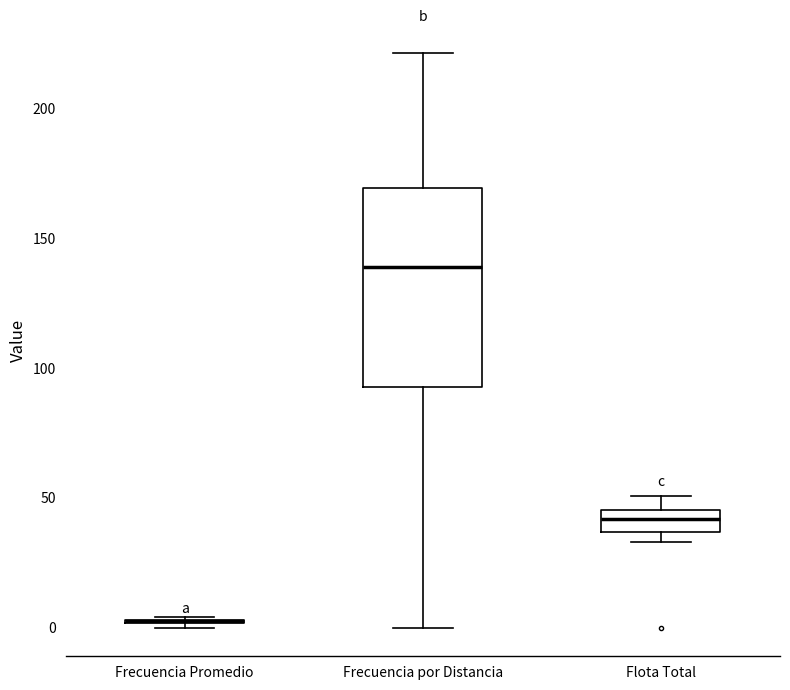

Reading left to right, read every box against the y-axis: the position of its median line, the range the box covers, and the ends of its whiskers. The values are not printed on the chart, so give them approximately, as read against the axis.

Frecuencia Promedio: box collapsed to a line at 0, whiskers 0 to 5
Frecuencia por Distancia: median 140, box 95 to 170, whiskers 0 to 220
Flota Total: median 40, box 35 to 45, whiskers 35 (just below the box's lower edge) to 50